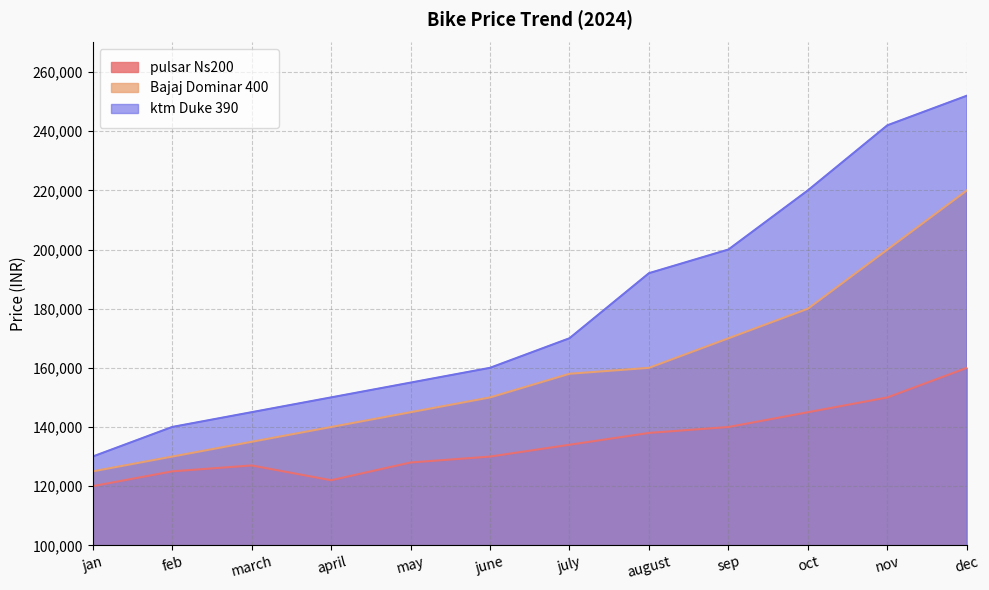

Reading left to right, extract all data points from this chart.

pulsar Ns200: jan=120000	feb=125000	march=127000	april=122000	may=128000	june=130000	july=134000	august=138000	sep=140000	oct=145000	nov=150000	dec=160000
Bajaj Dominar 400: jan=125000	feb=130000	march=135000	april=140000	may=145000	june=150000	july=158000	august=160000	sep=170000	oct=180000	nov=200000	dec=220000
ktm Duke 390: jan=130000	feb=140000	march=145000	april=150000	may=155000	june=160000	july=170000	august=192000	sep=200000	oct=220000	nov=242000	dec=252000